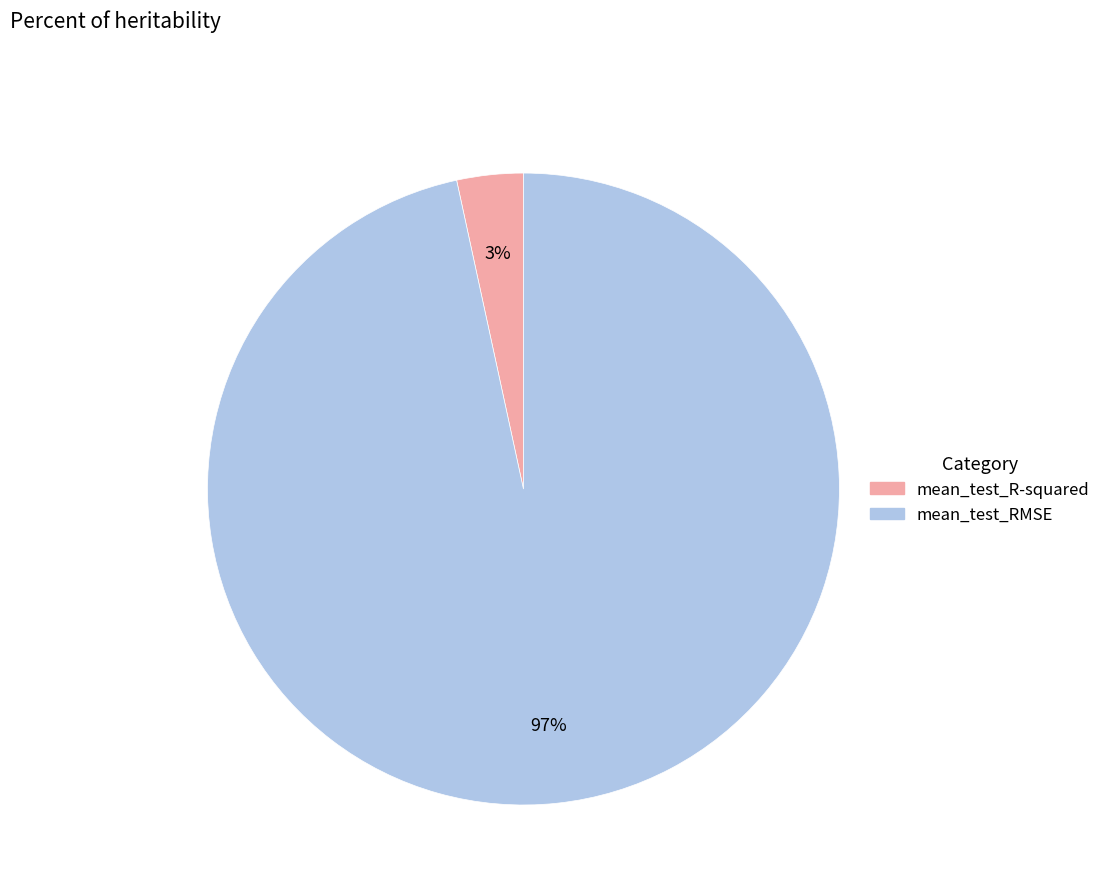

Is the sum of mean_test_RMSE and mean_test_R-squared greater than half?

Yes